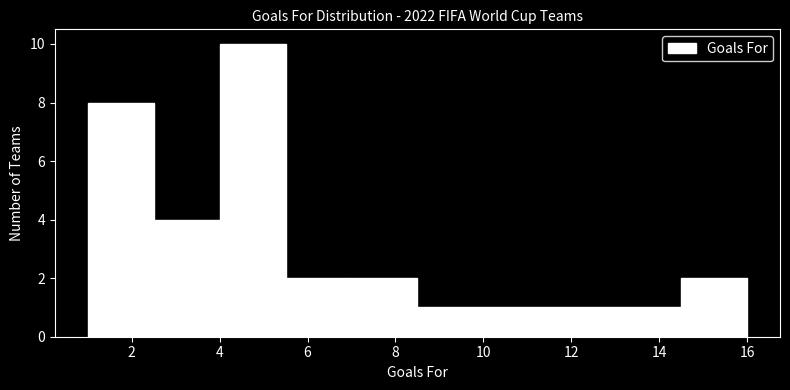

Which range on the x-axis has the tallest bar?

4.0 to 5.5